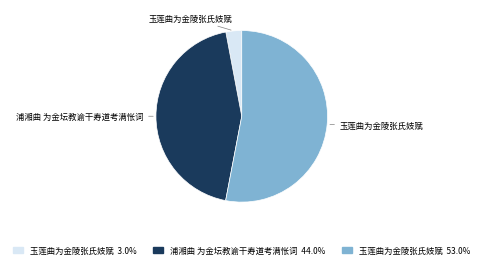

Is there any slice that represents more than half of the pie?

Yes